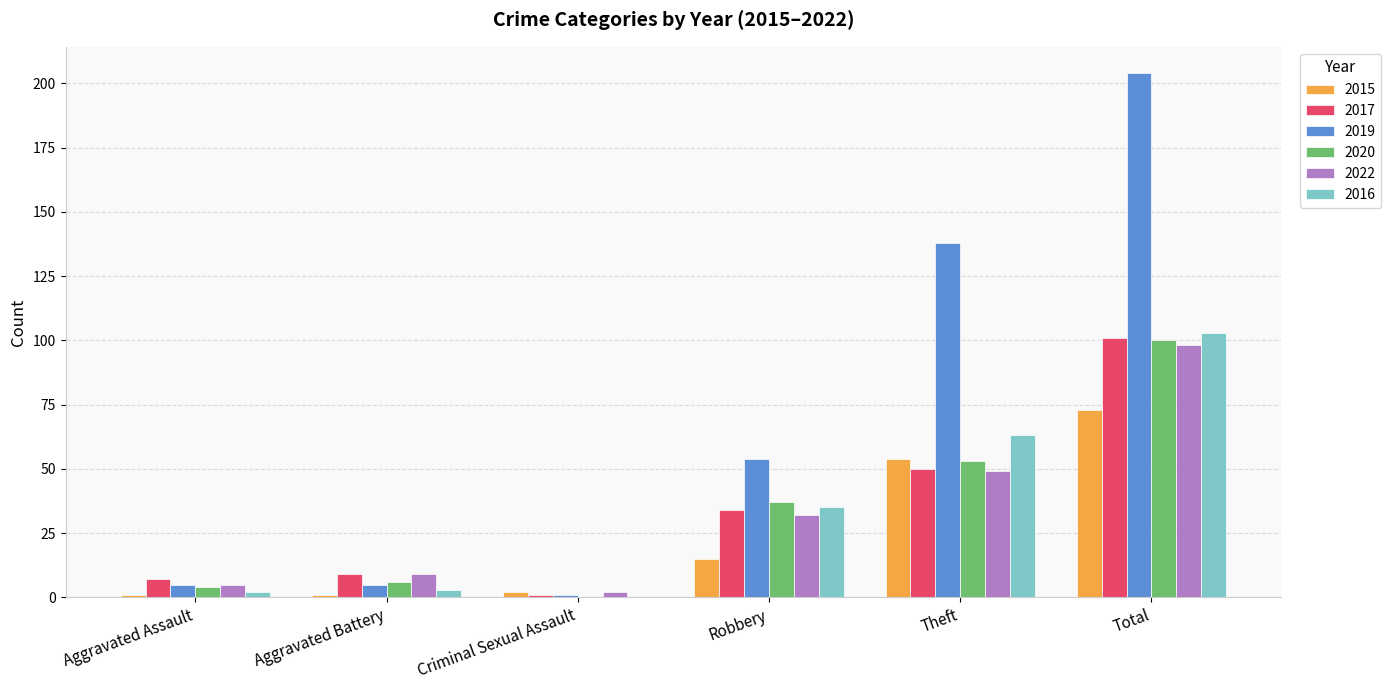

True or false: 2020 has a value of 13 at Theft.

False